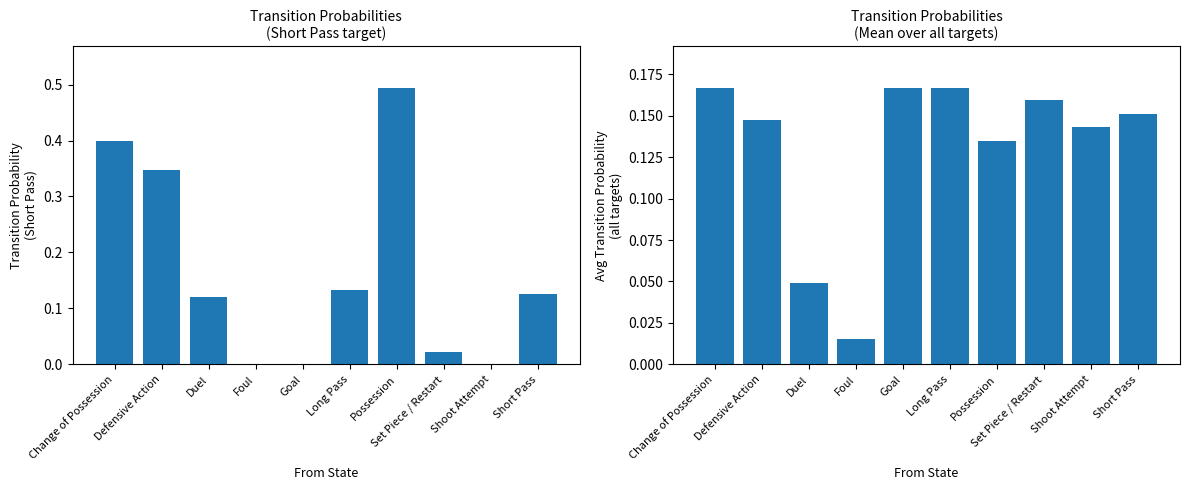

What is the sum of all Mean across targets values?

1.3